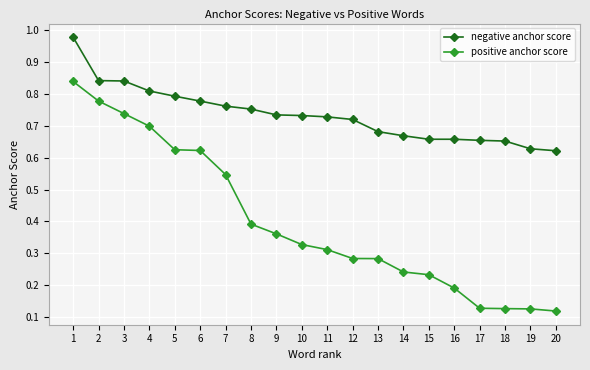

Is this an area chart (filled region under the line)?

No